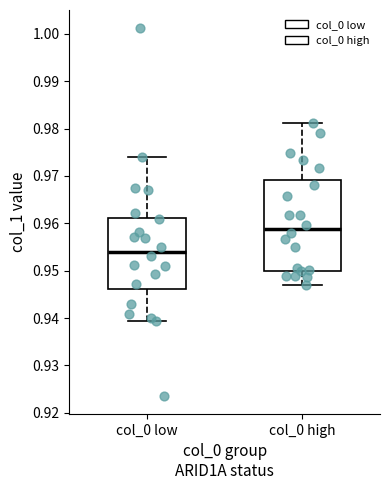

Where does the median line of the box for col_0 high sit on the y-axis? The values are not printed on the chart, so give them approximately, as read against the axis.

0.959